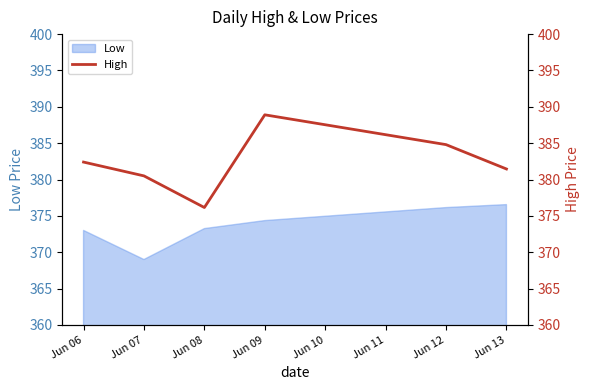

The chart shows a value of 376.1 at Jun 08. True or false?

True